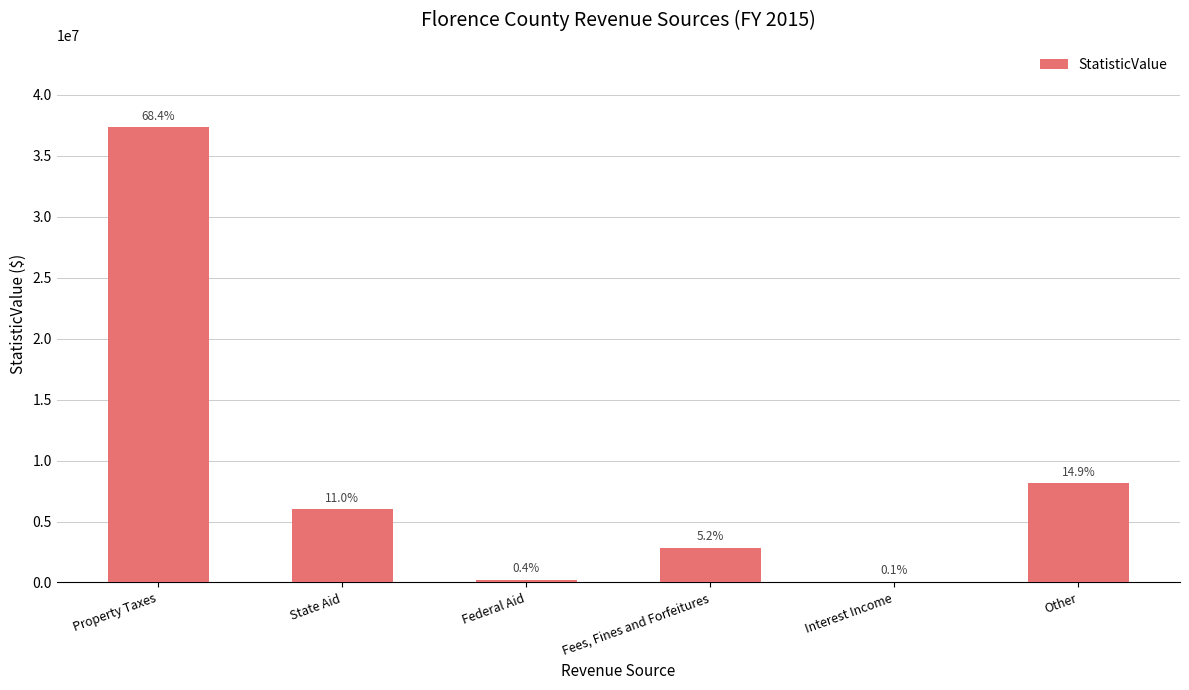

Reading left to right, what are all the values shown in this chart?

37322004	6005733	204068	2845317	59392	8146532